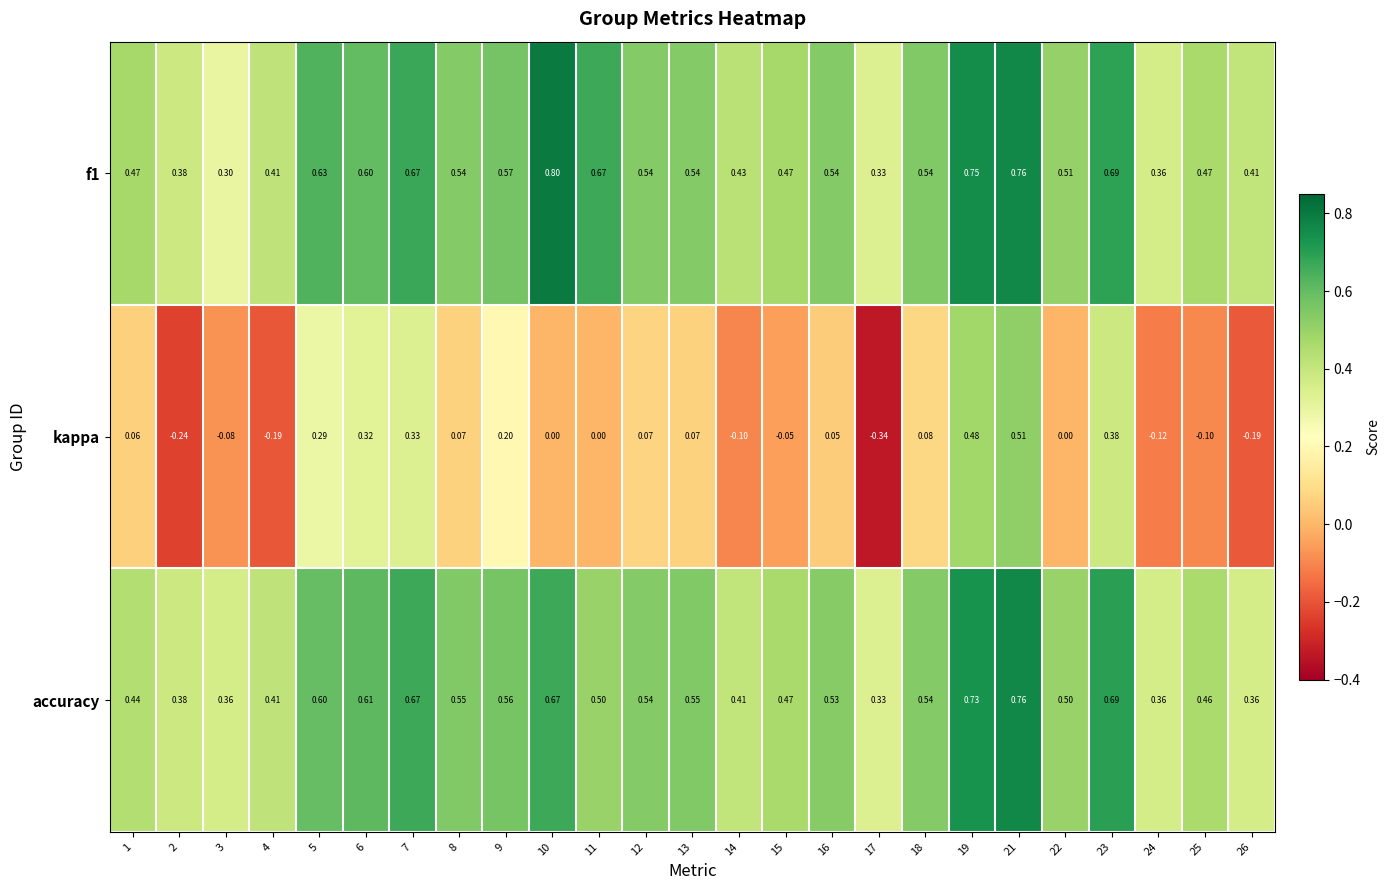

Is the value of f1 at 7 greater than the value of kappa at 21?

Yes